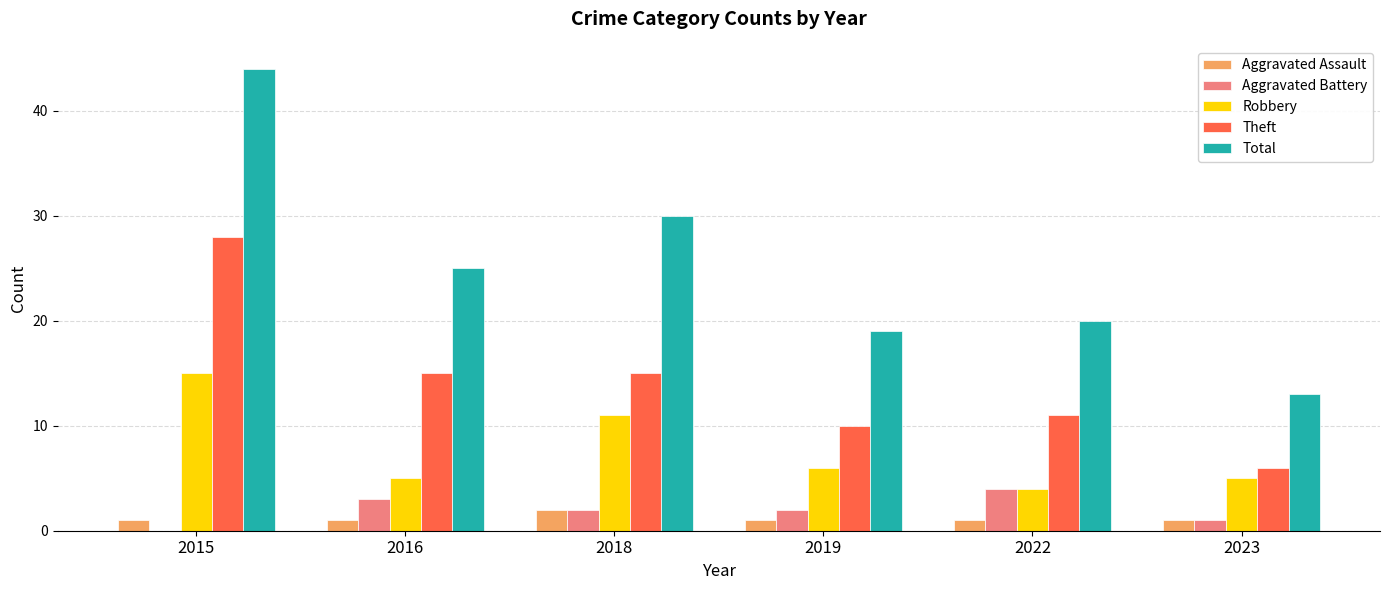

Which series changed the most between 2018 and 2023?

Total